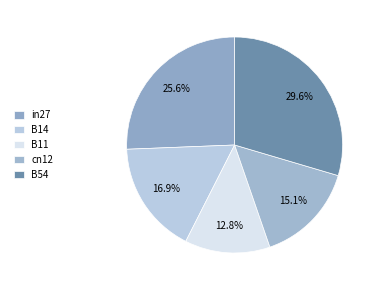

To the nearest percent, what is the difference between the B54 and B11 slice percentages?

17%